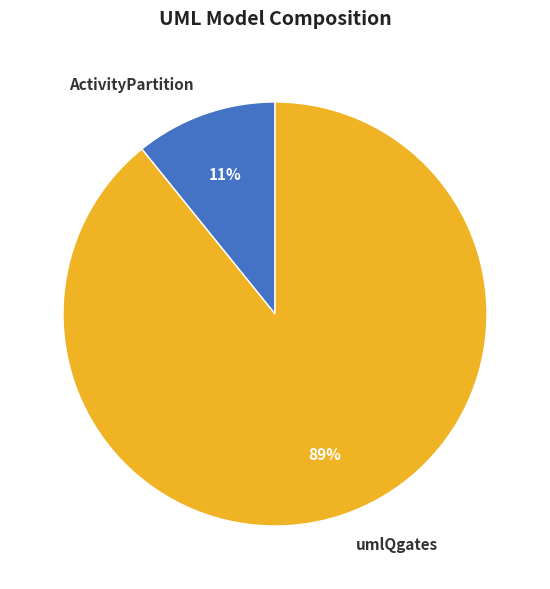

Do ActivityPartition and umlQgates together represent more than half of the pie?

Yes